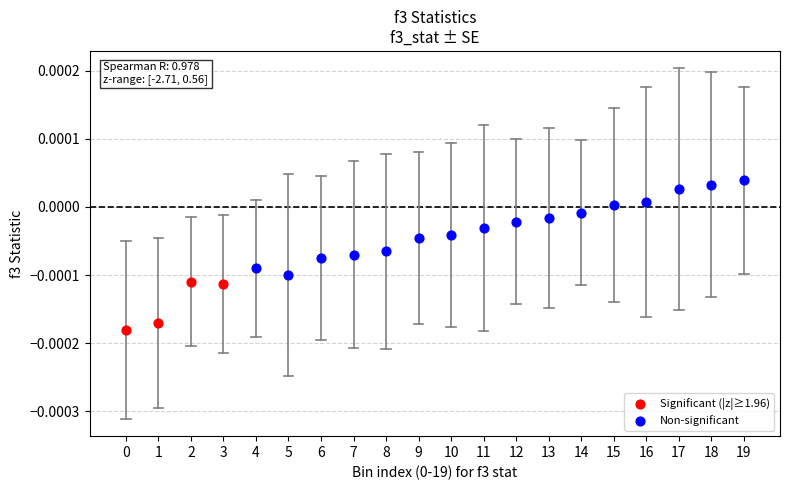

Which series reaches the maximum Y coordinate?

Non-significant